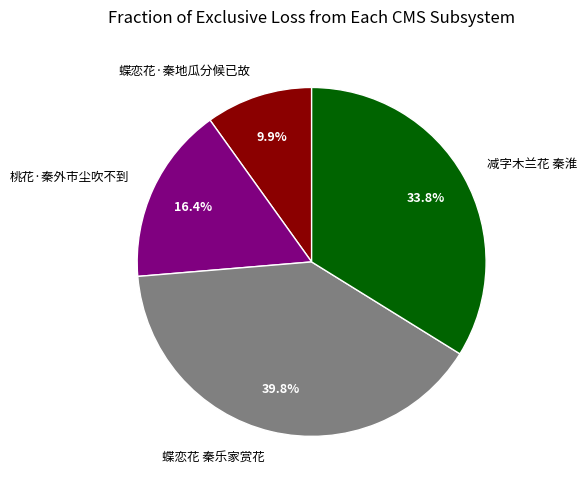

To the nearest percent, what percentage of the pie is 蝶恋花·秦地瓜分候已故?

10%